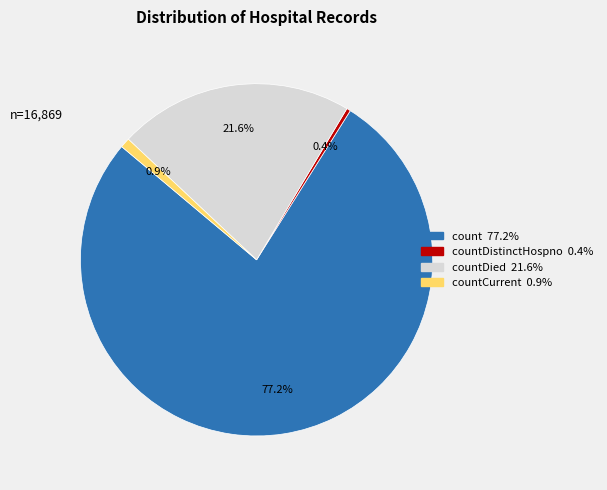

Does any single category account for the majority?

Yes